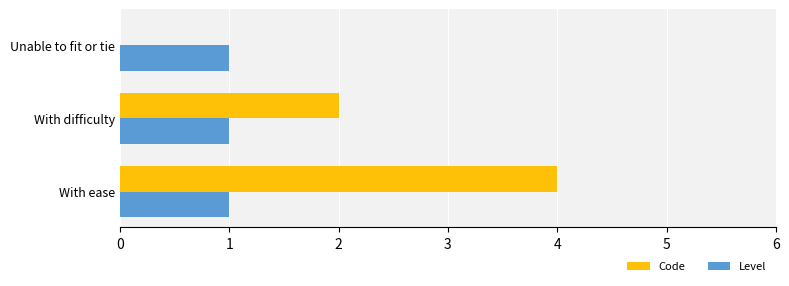

Between With difficulty and Unable to fit or tie, which series saw the biggest shift?

Code